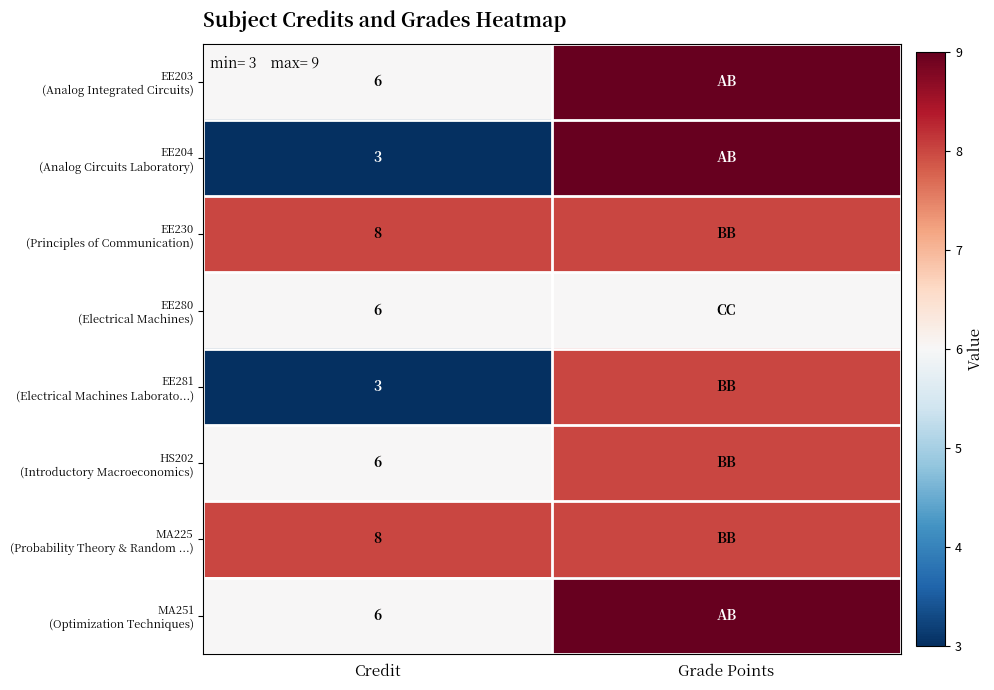

What is the total value across all series at Credit?

46